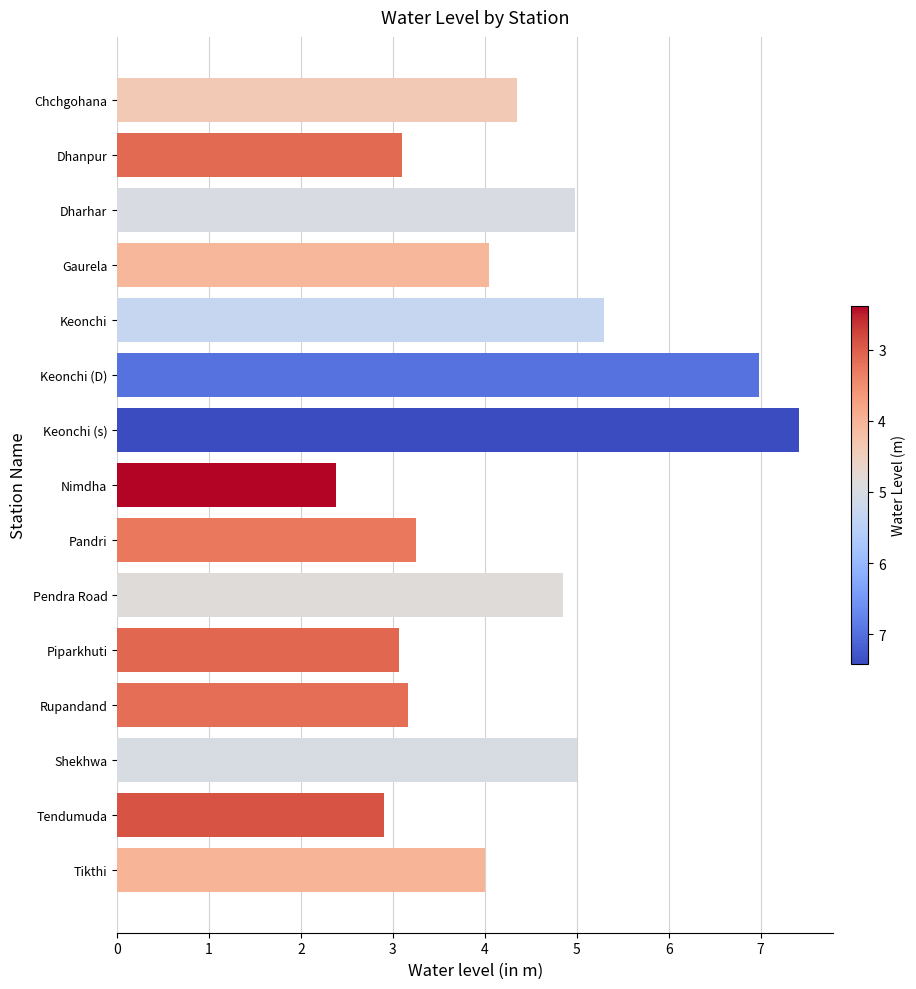

What is the minimum value shown in the chart?

2.4